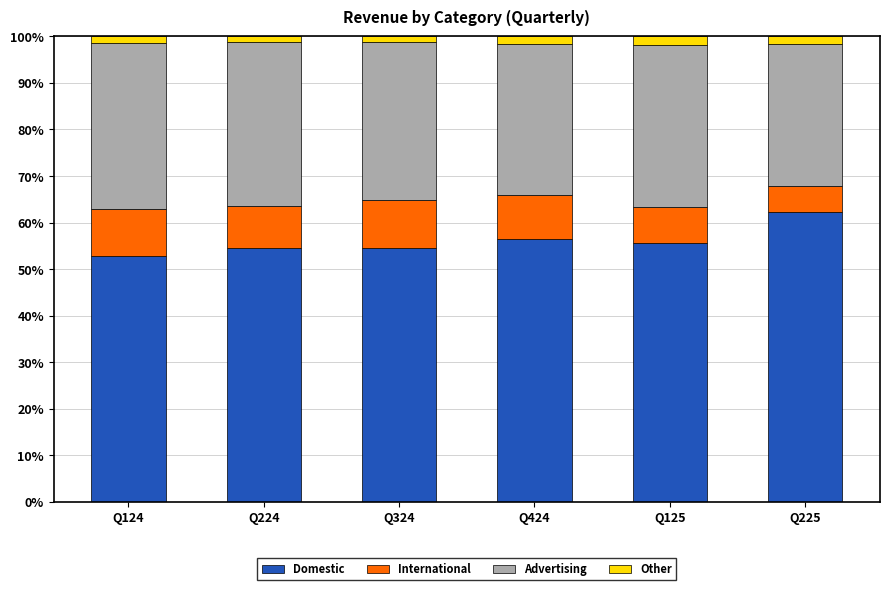

Reading left to right, what are the values for Domestic?

52.8	54.5	54.5	56.4	55.6	62.3